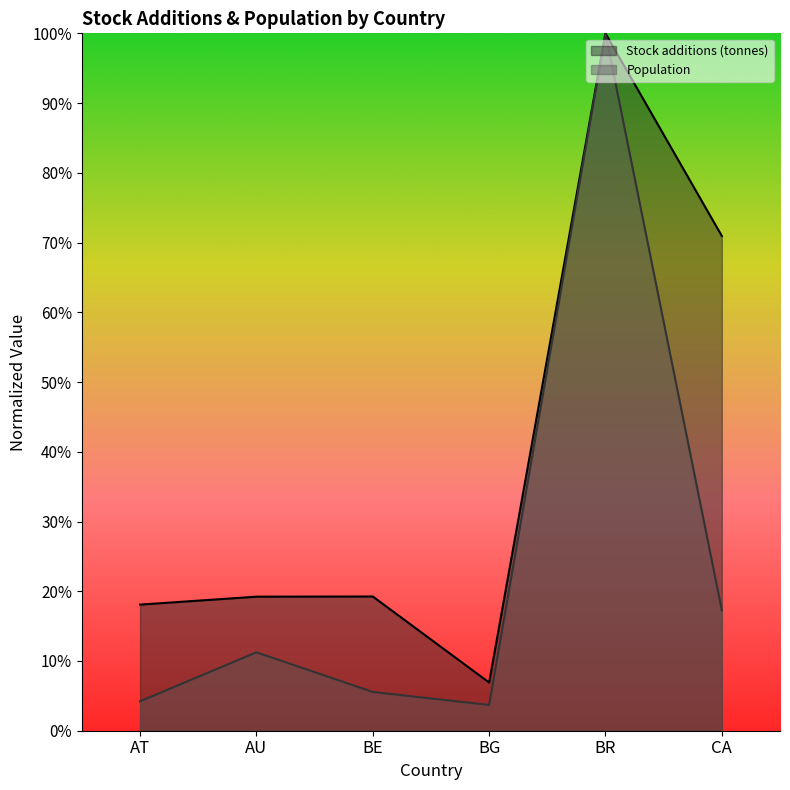

Reading left to right, what are all the values shown in this chart?

Stock additions (tonnes): 0.2	0.2	0.2	0.1	1.0	0.7
Population: 0.0	0.1	0.1	0.0	1.0	0.2